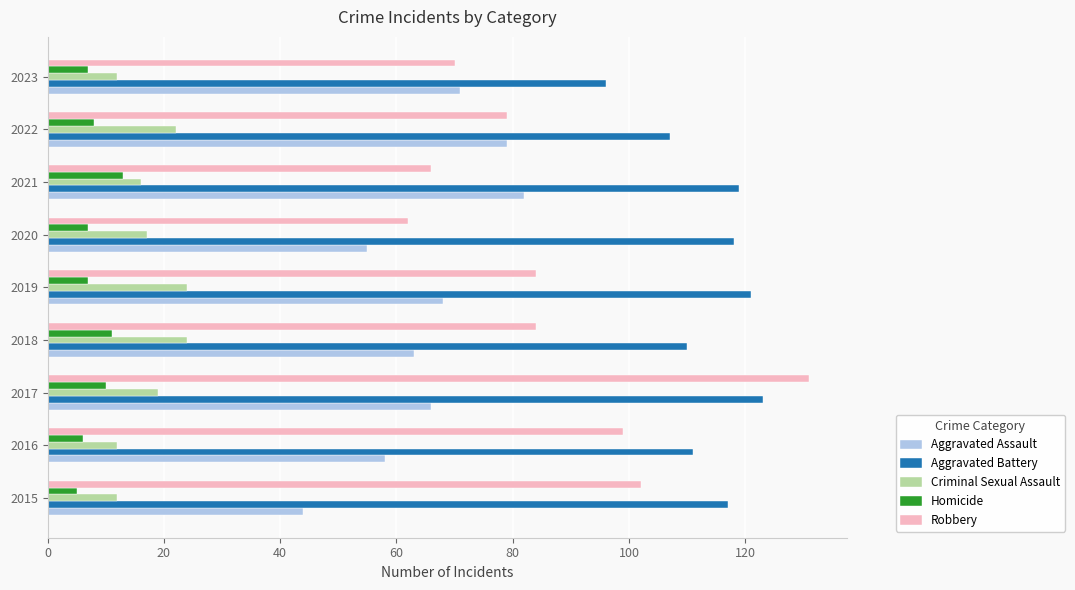

The value of Criminal Sexual Assault at 2019 is 41. True or false?

False